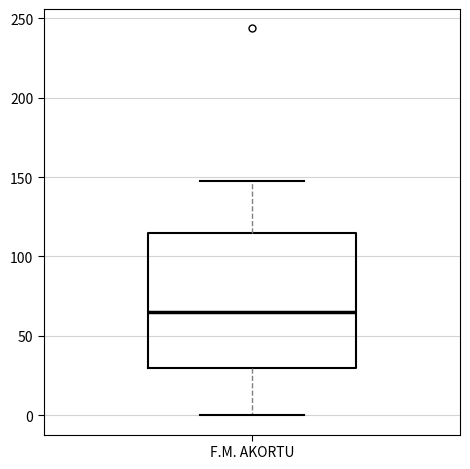

Transcribe this box plot: give where the median line is, the range the box spans, and where the two whiskers end, as read against the y-axis. The values are not printed on the chart, so give them approximately, as read against the axis.

median 65, box 30 to 115, whiskers 0 to 145